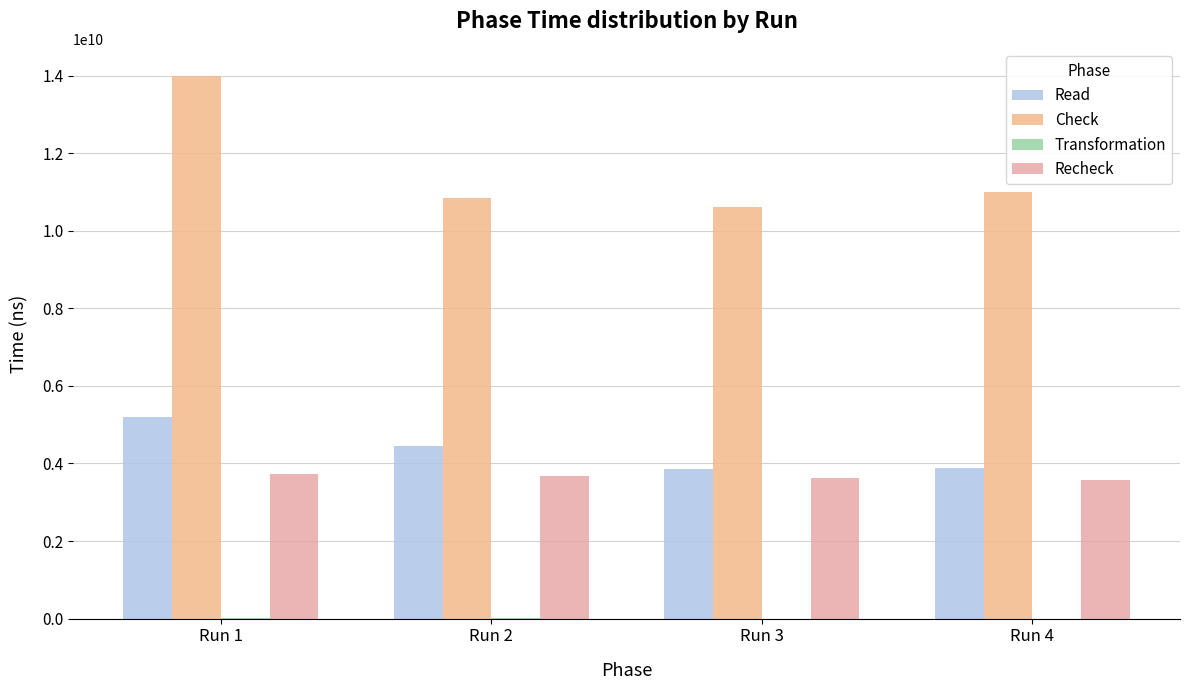

What is the difference between the highest and lowest values at Run 2?

10847805952